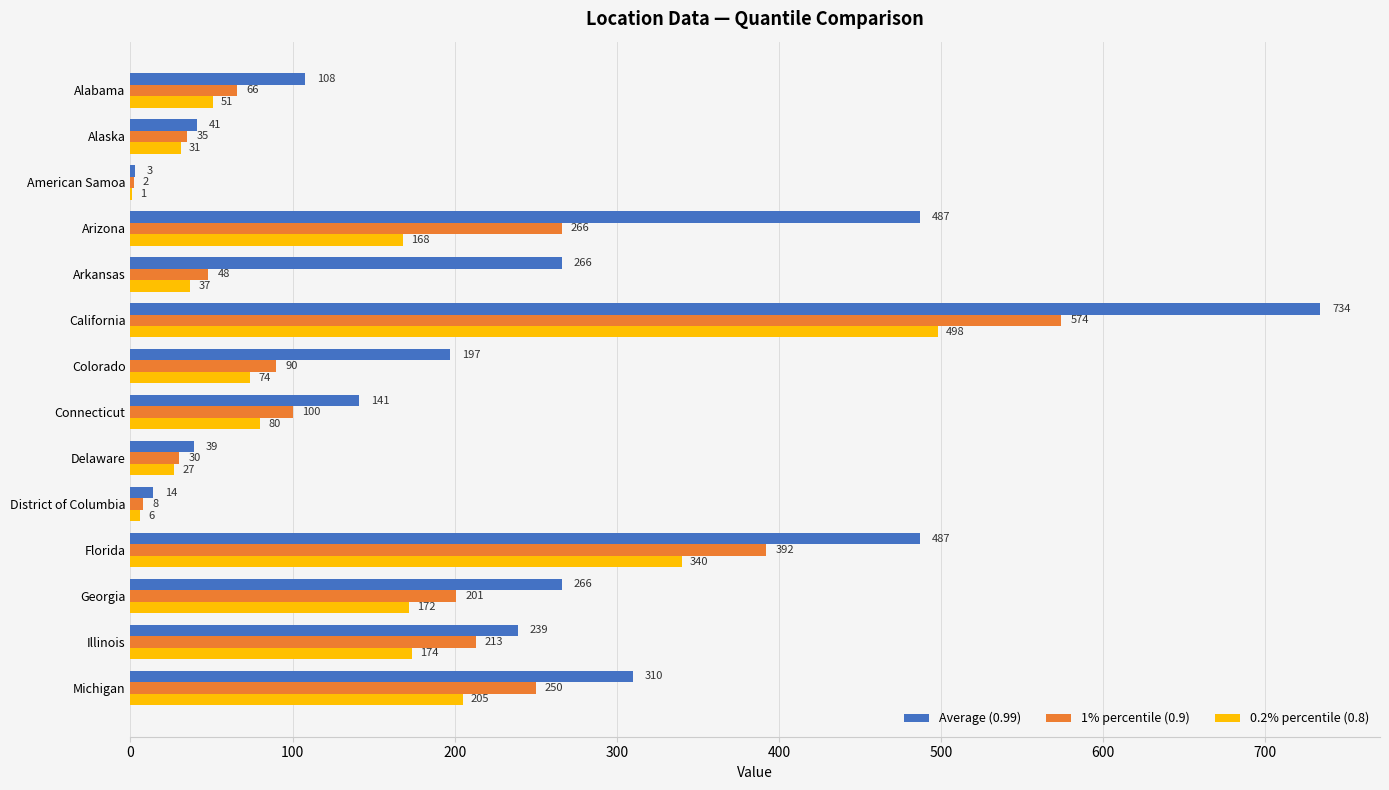

Which series has the largest total across all categories?

Average (0.99)